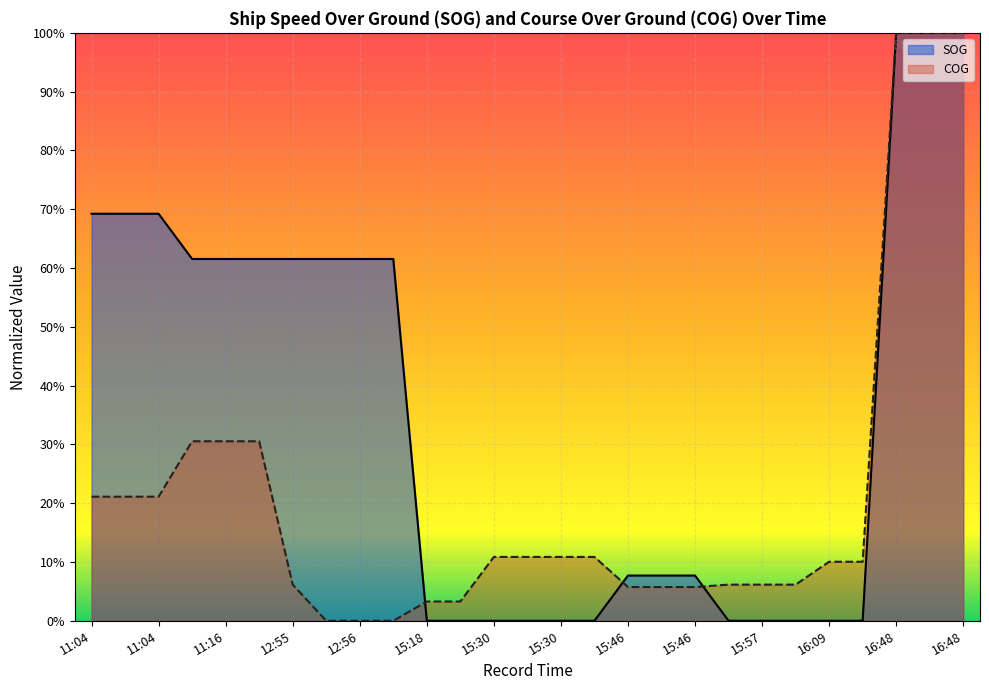

What is the difference between the highest and lowest values at 12:56?

0.6